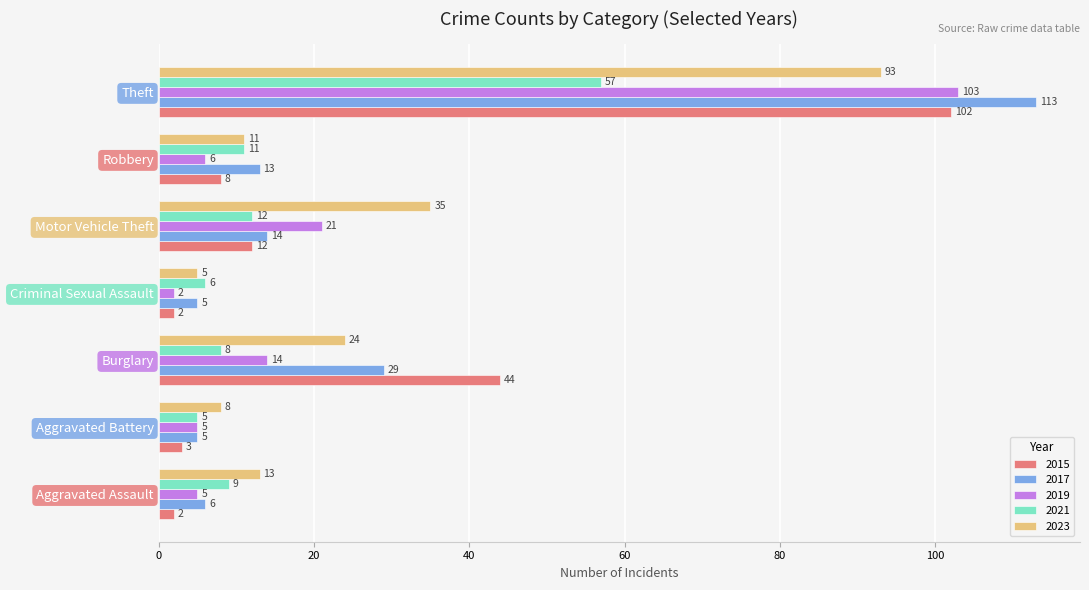

List the labels in order of 2021 value, smallest first.

Aggravated Battery, Criminal Sexual Assault, Burglary, Aggravated Assault, Robbery, Motor Vehicle Theft, Theft